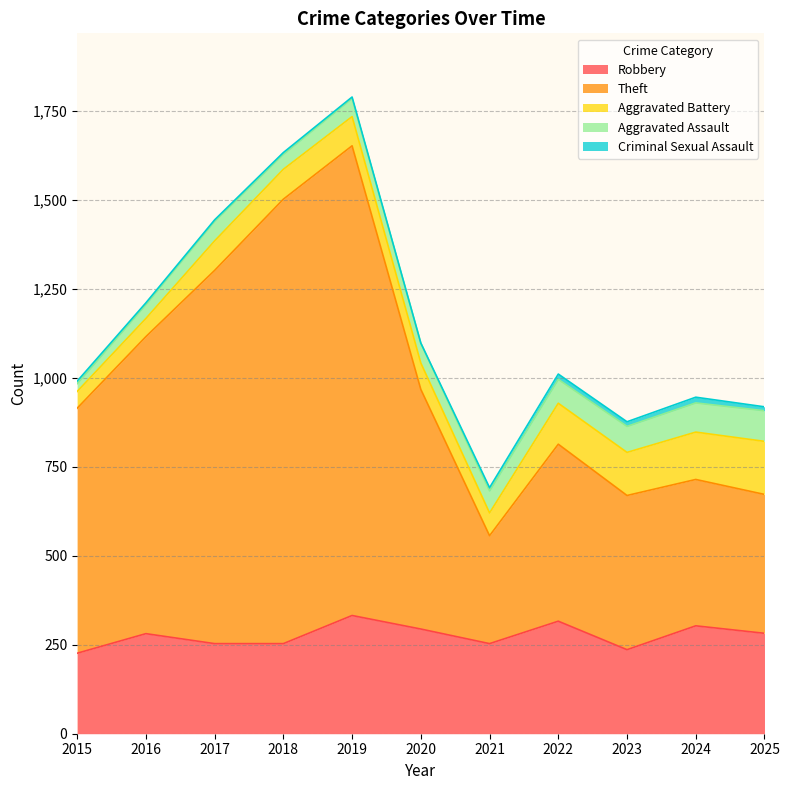

True or false: Robbery and Aggravated Assault intersect in this chart.

False